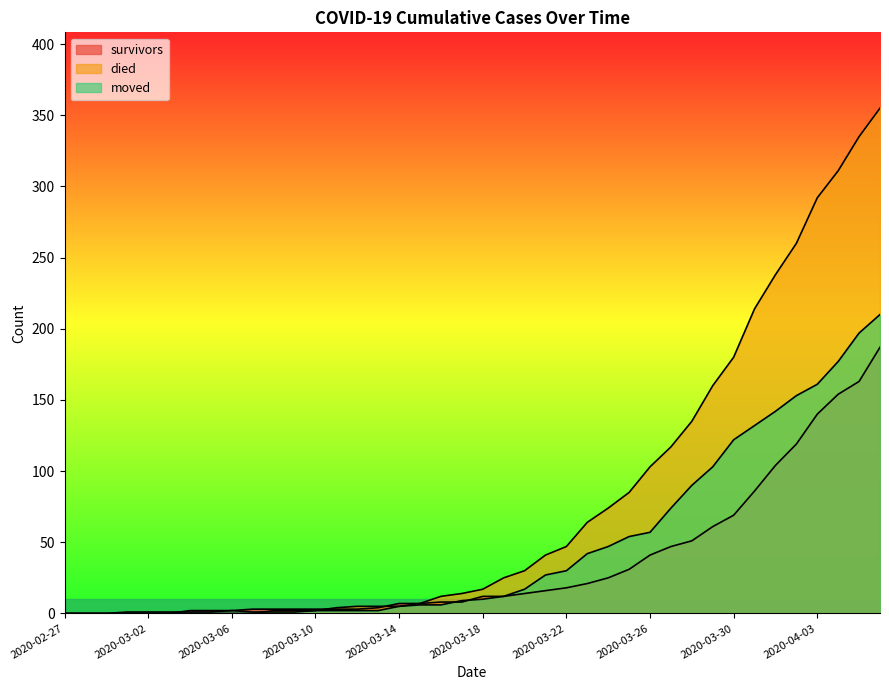

What are all the series names shown in the legend?

survivors, died, moved